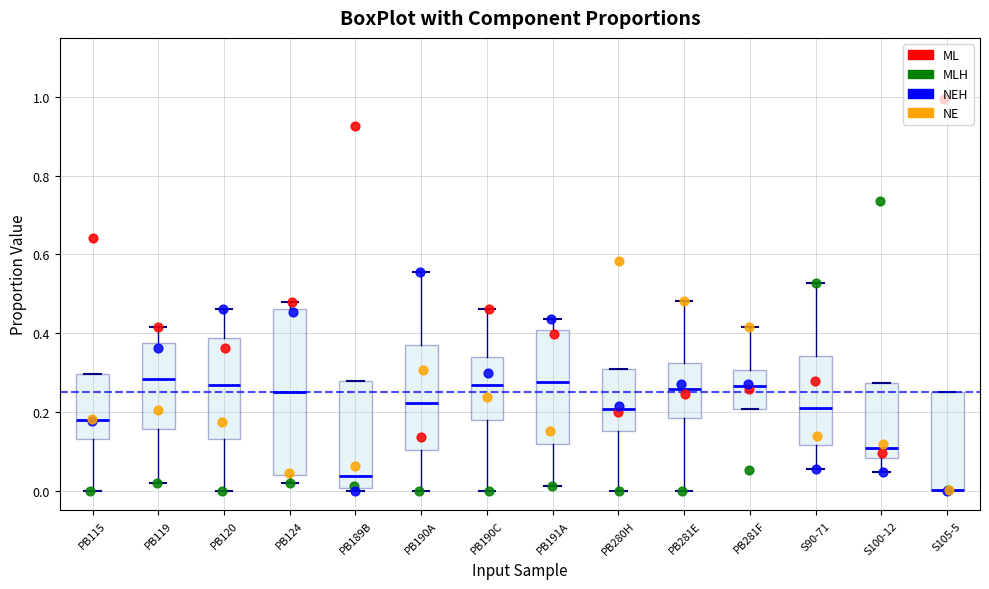

Reading left to right, transcribe this box plot: for each box, give where its median line is, the range the box spans, and where its two whiskers end, as read against the y-axis. The values are not printed on the chart, so give them approximately, as read against the axis.

PB115: median 0.18, box 0.14 to 0.30, whiskers 0.00 to 0.30
PB119: median 0.28, box 0.16 to 0.38, whiskers 0.02 to 0.42
PB120: median 0.26, box 0.14 to 0.38, whiskers 0.00 to 0.46
PB124: median 0.24, box 0.04 to 0.46, whiskers 0.02 to 0.48
PB189B: median 0.04, box 0.00 to 0.28, whiskers 0.00 (just below the box's lower edge) to 0.28
PB190A: median 0.22, box 0.10 to 0.36, whiskers 0.00 to 0.56
PB190C: median 0.26, box 0.18 to 0.34, whiskers 0.00 to 0.46
PB191A: median 0.28, box 0.12 to 0.40, whiskers 0.02 to 0.44
PB280H: median 0.20, box 0.16 to 0.30, whiskers 0.00 to 0.30
PB281E: median 0.26, box 0.18 to 0.32, whiskers 0.00 to 0.48
PB281F: median 0.26, box 0.20 to 0.30, whiskers 0.20 to 0.42
S90-71: median 0.20, box 0.12 to 0.34, whiskers 0.06 to 0.52
S100-12: median 0.10, box 0.08 to 0.28, whiskers 0.04 to 0.28
S105-5: median 0.00 (drawn on the box's lower edge), box 0.00 to 0.26, whiskers 0.00 to 0.26